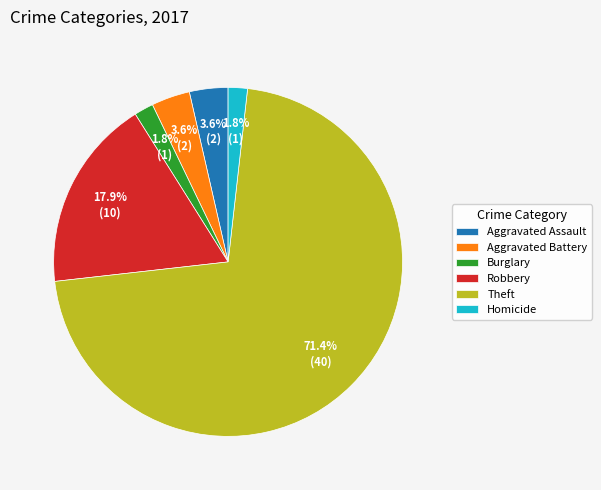

Count the number of slices in the pie.

6